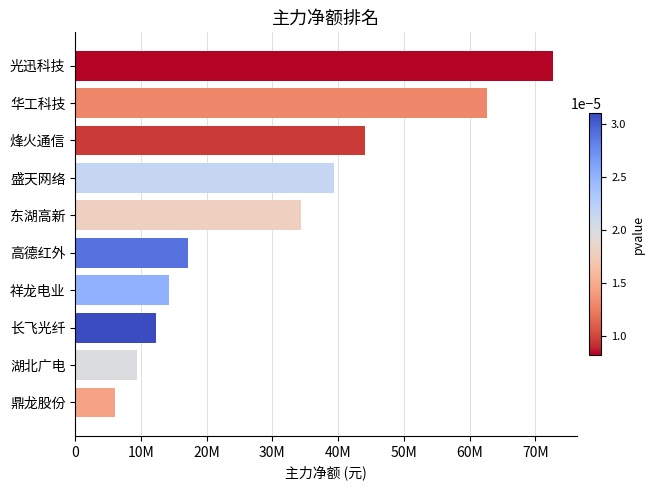

At which label is the value closest to 39414167?

盛天网络